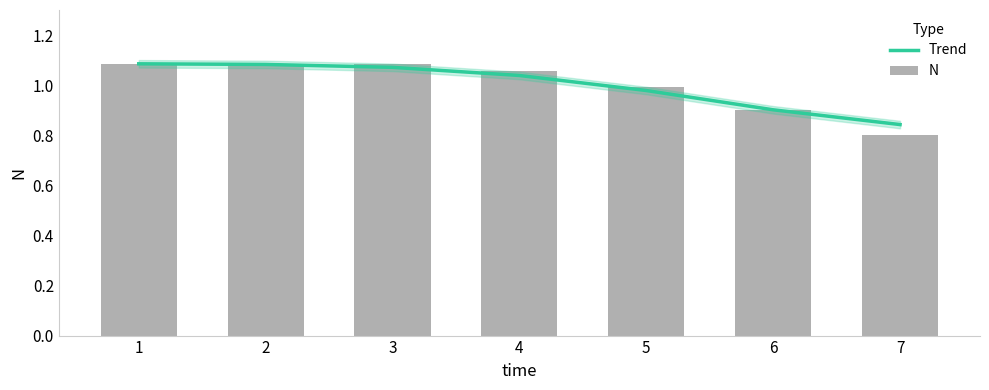

What are all the series names shown in the legend?

Trend, N